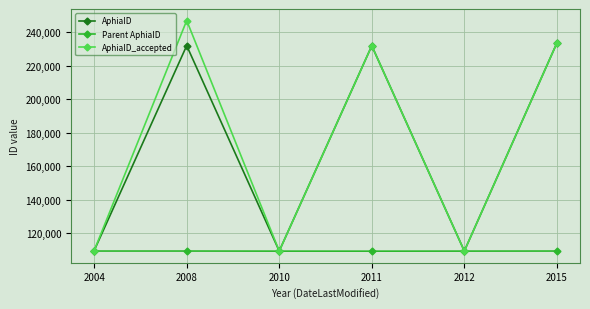

In Parent AphiaID, how many points are lower than both neighbors (excluding endpoints)?

1